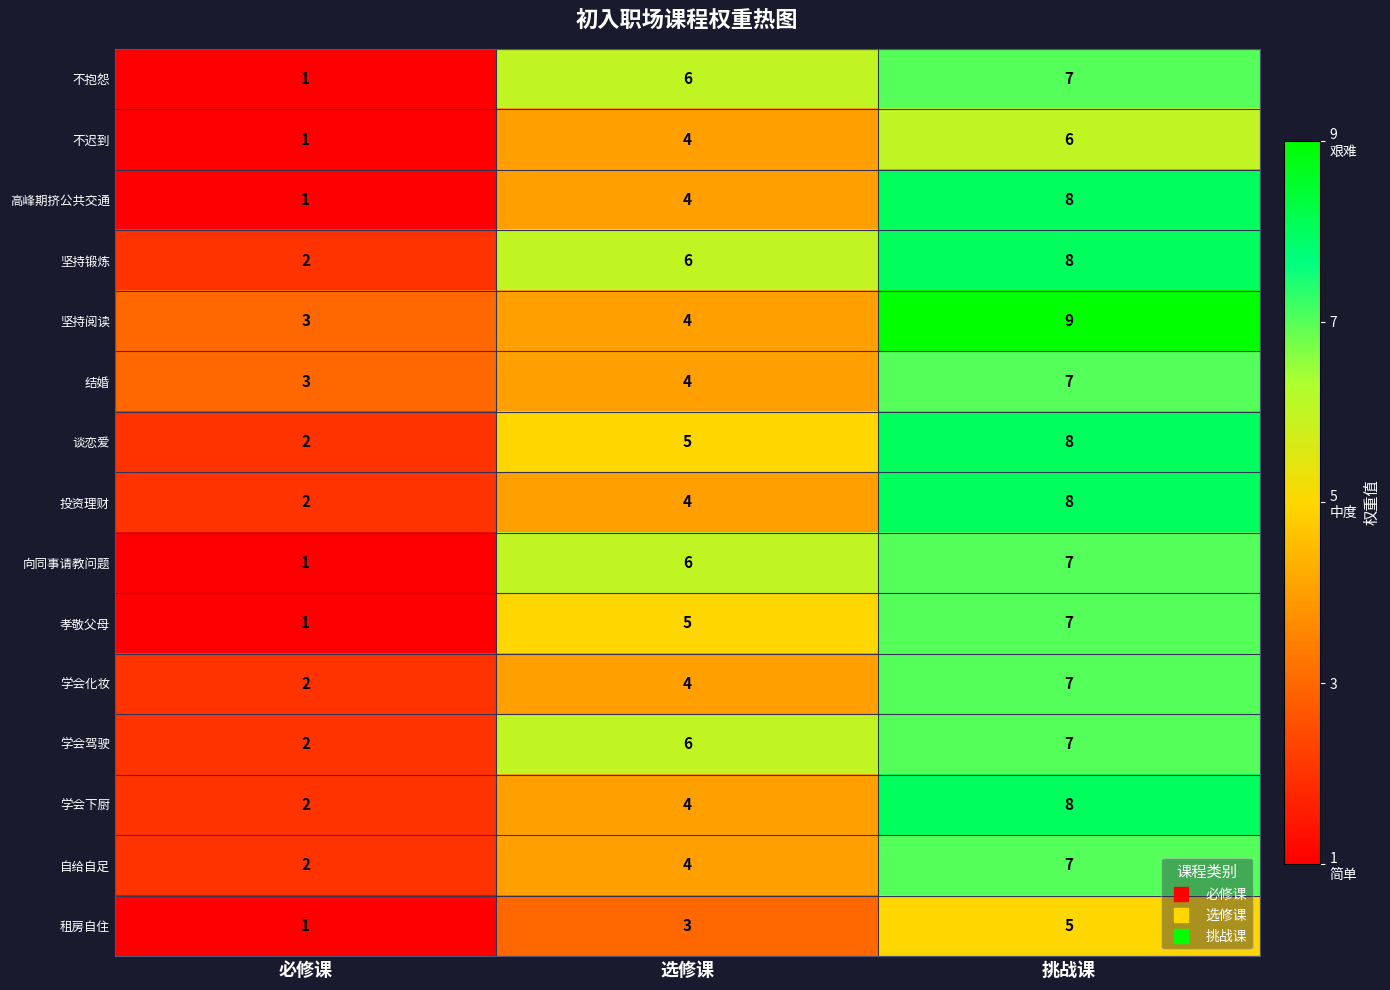

At which label does 不抱怨 reach its peak?

挑战课